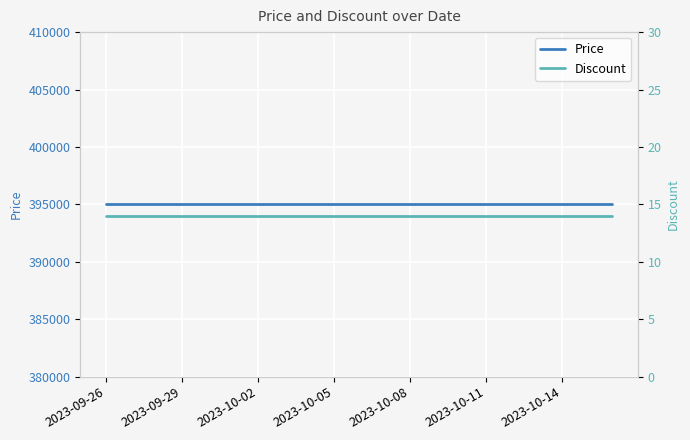

True or false: Discount and Price intersect in this chart.

False